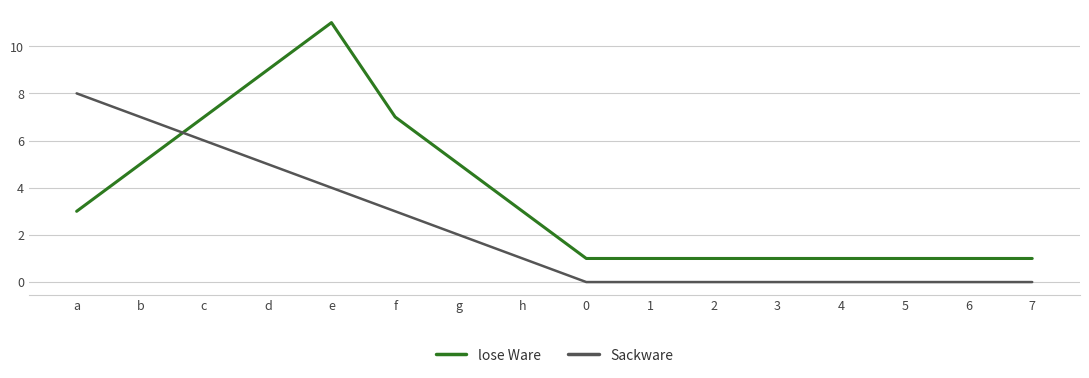

What position from the right is d?

13